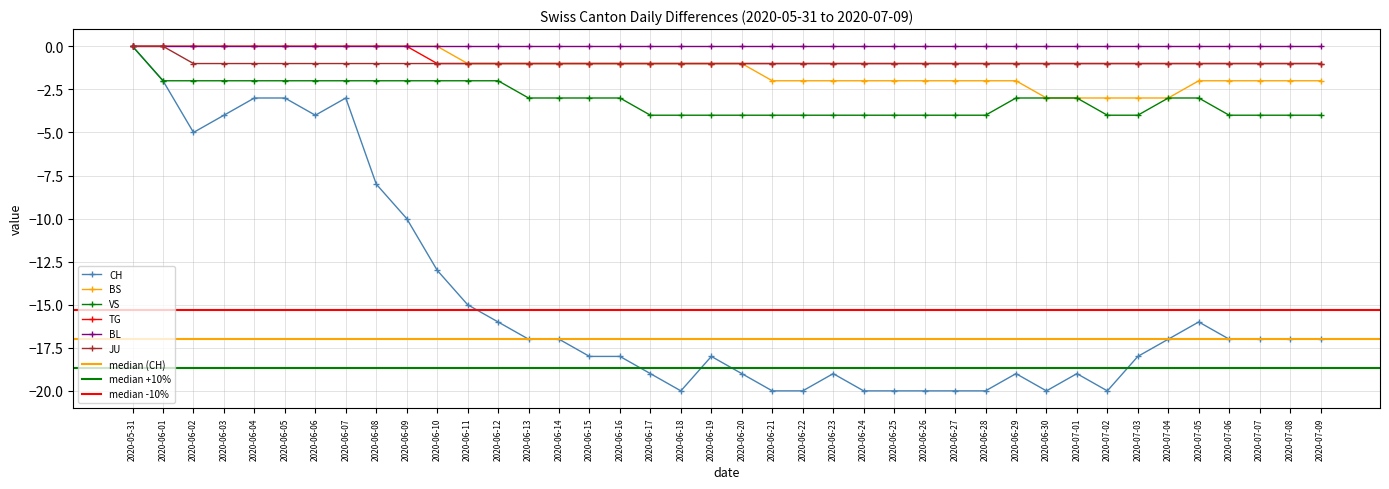

Is it true that BL equals 0 at 2020-06-24?

True